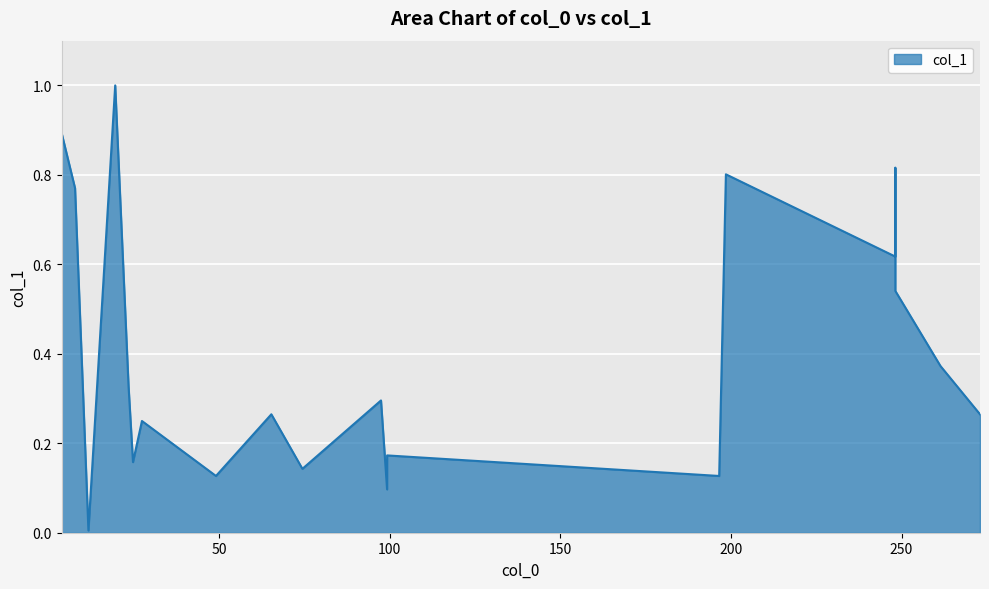

What is the greatest value displayed?

1.0